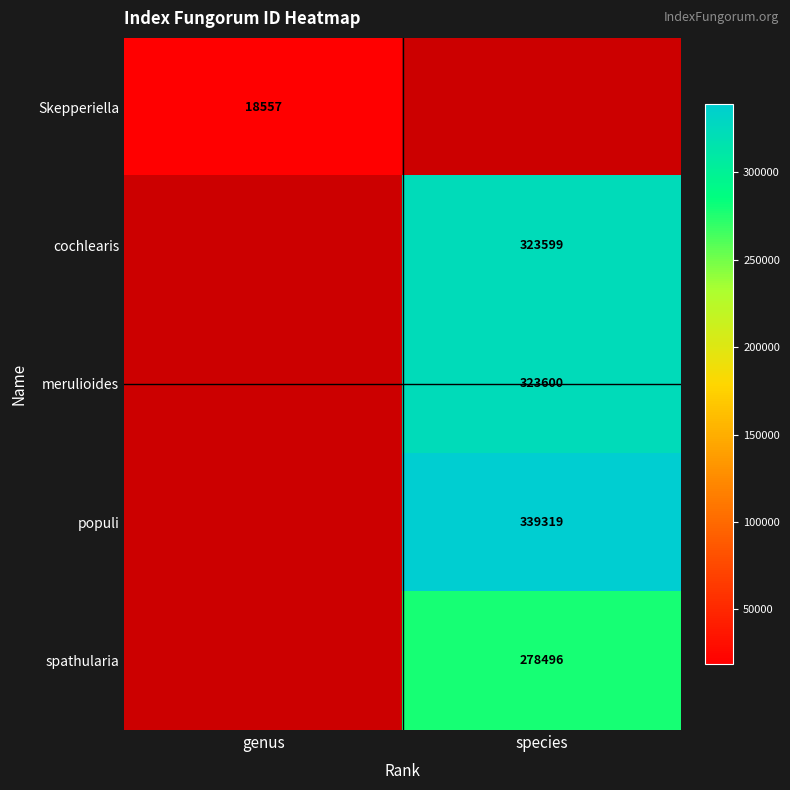

True or false: populi has a value of 339319 at species.

True